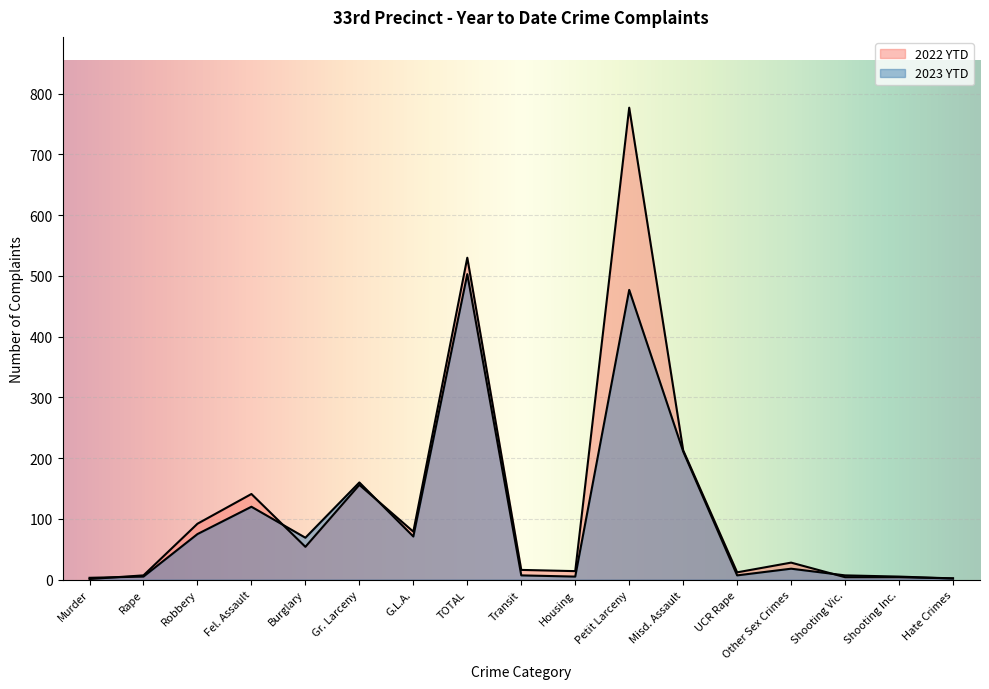

Which has a higher value, Housing or Petit Larceny?

Petit Larceny